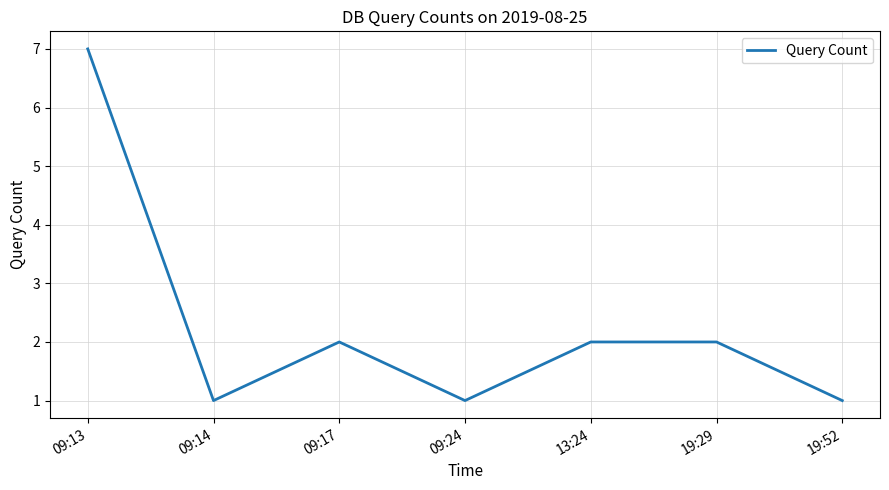

The chart shows a value of 3 at 13:24. True or false?

False